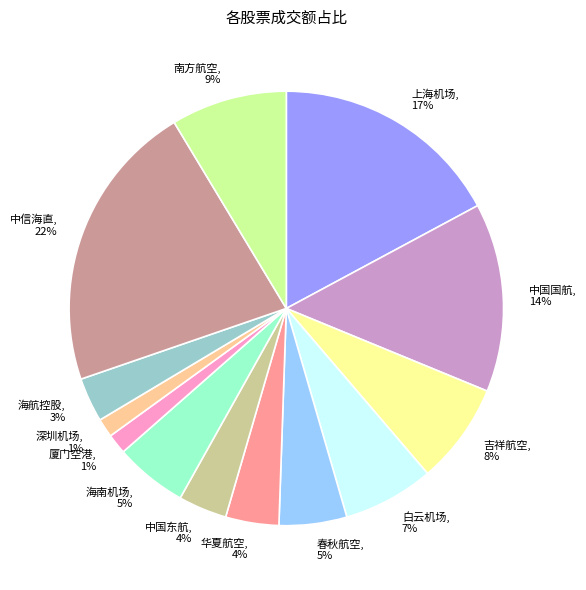

Does 华夏航空 represent more than half of the total?

No